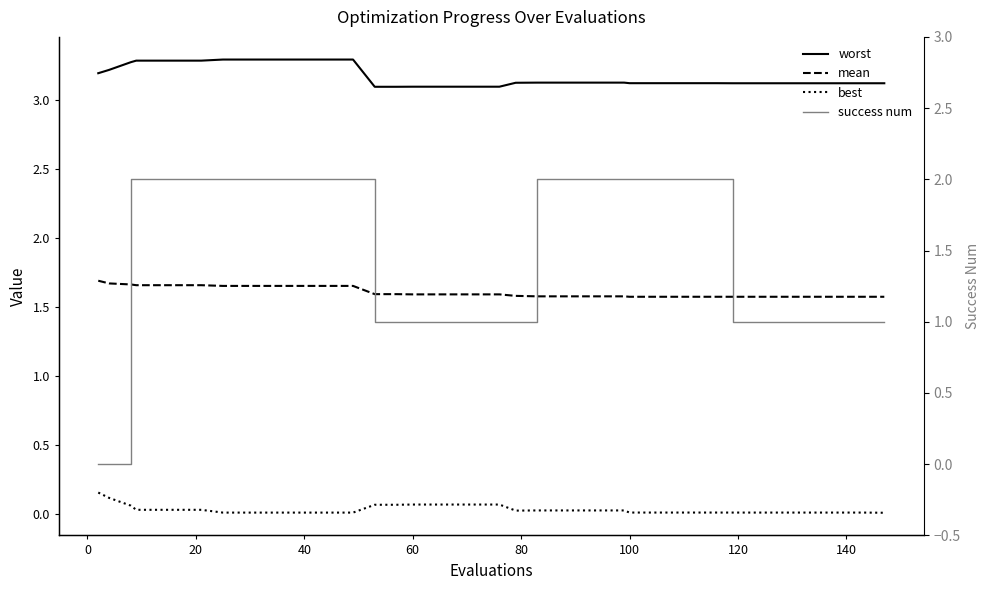

What is the average value of the worst series?

3.2